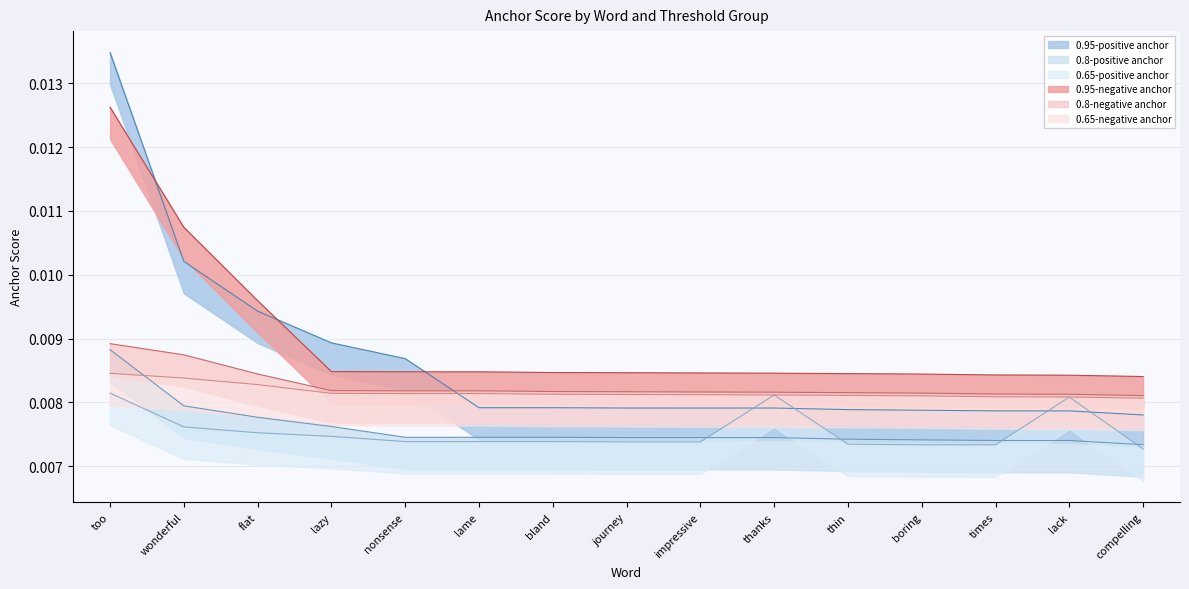

What is the label of the 12th point from the left?

boring